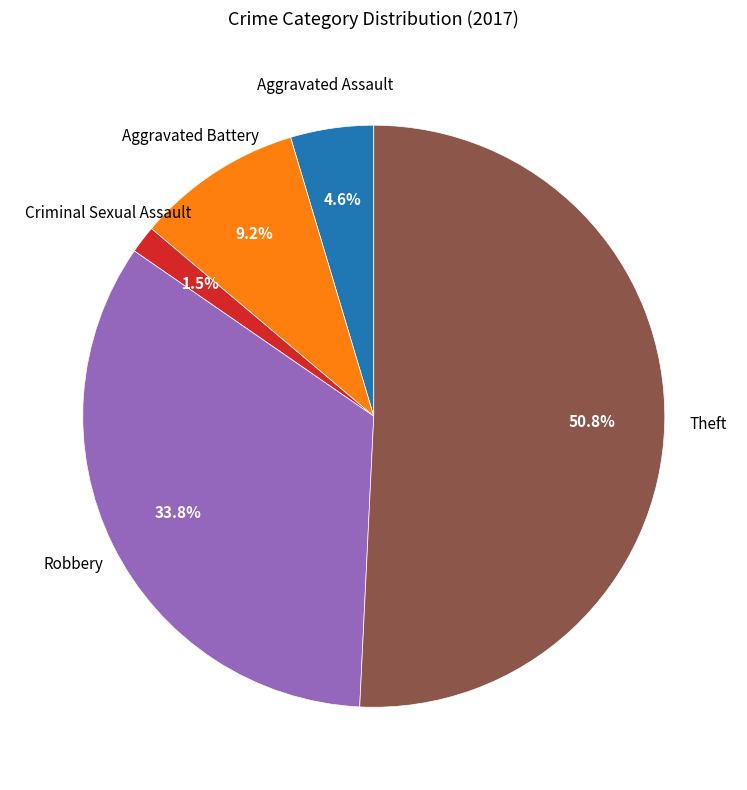

Which slice is the largest?

Theft